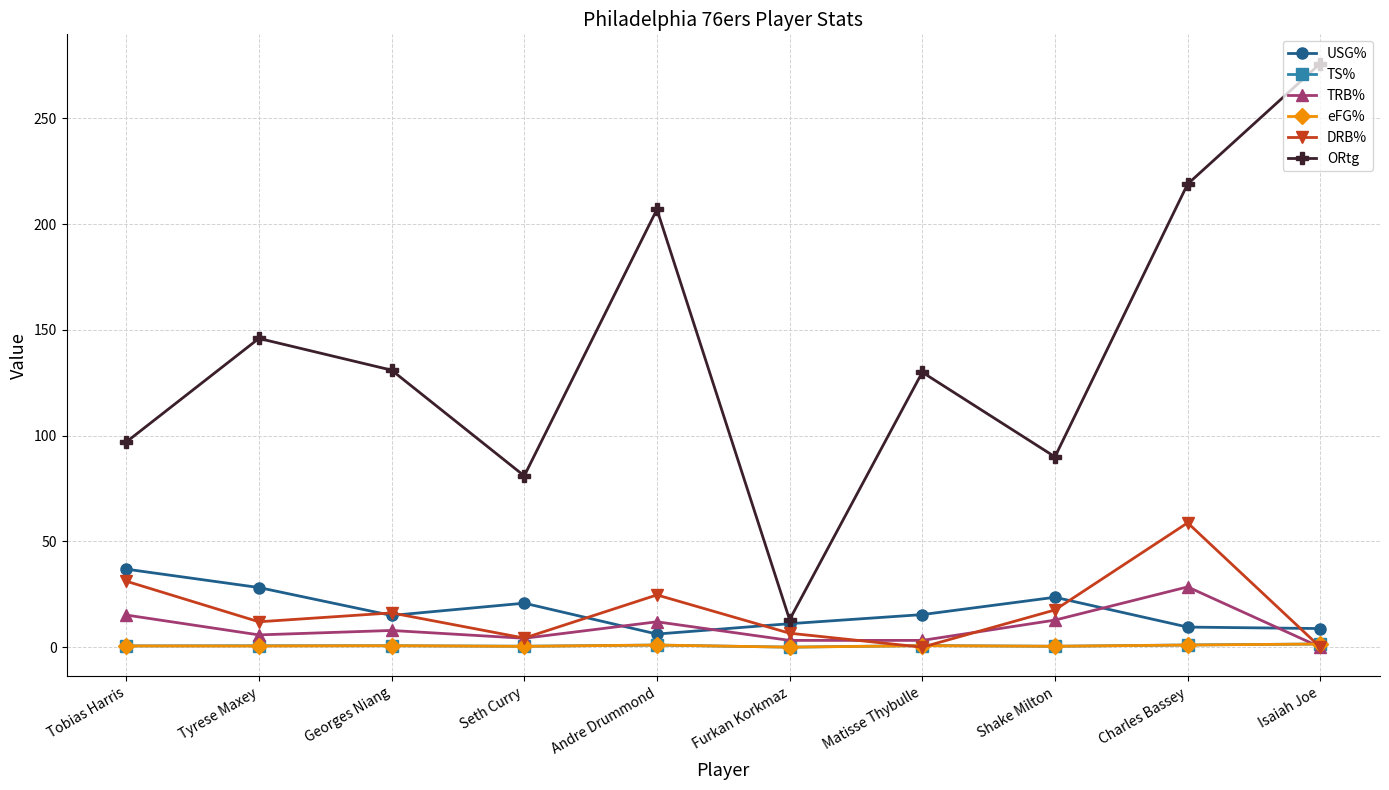

True or false: TS% and ORtg cross at least once.

False